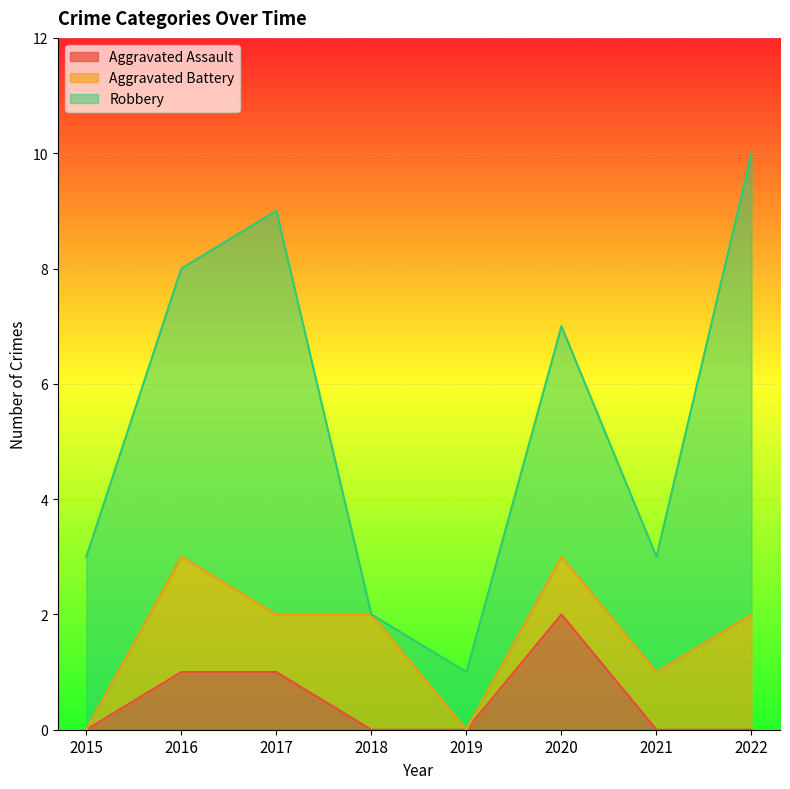

What are all the series names shown in the legend?

Aggravated Assault, Aggravated Battery, Robbery